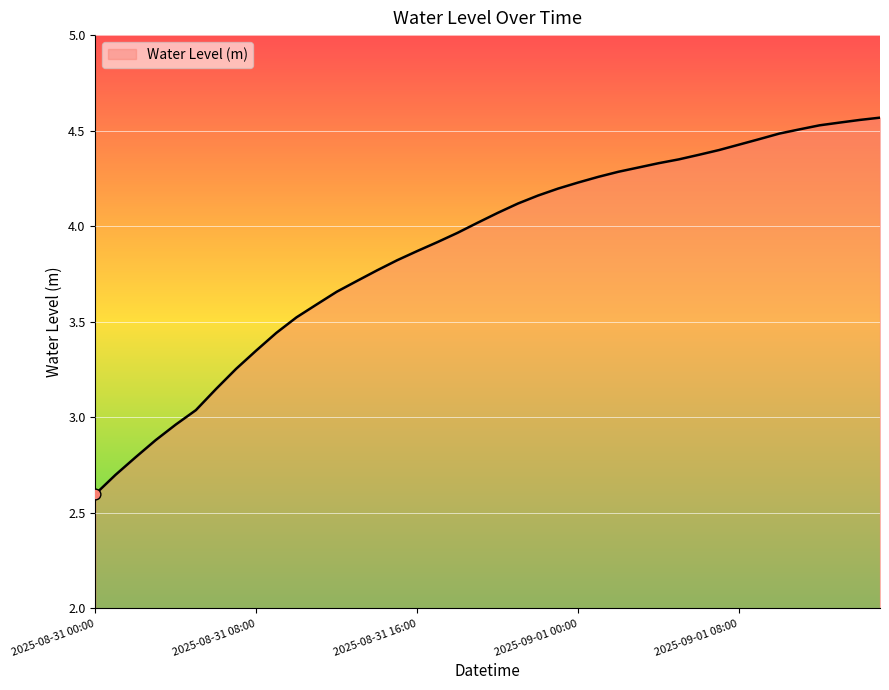

What is the difference between the maximum and minimum values?

2.0